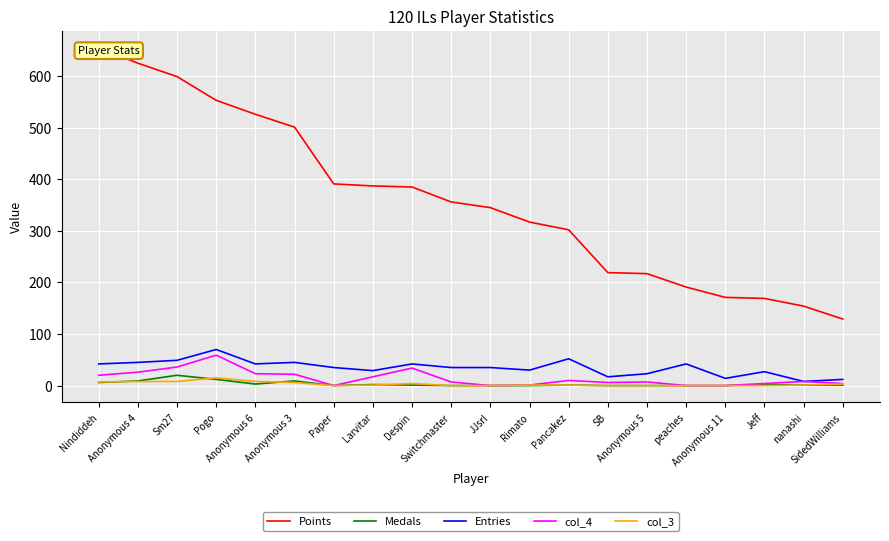

The col_3 series shows 14 at Anonymous 6. True or false?

False